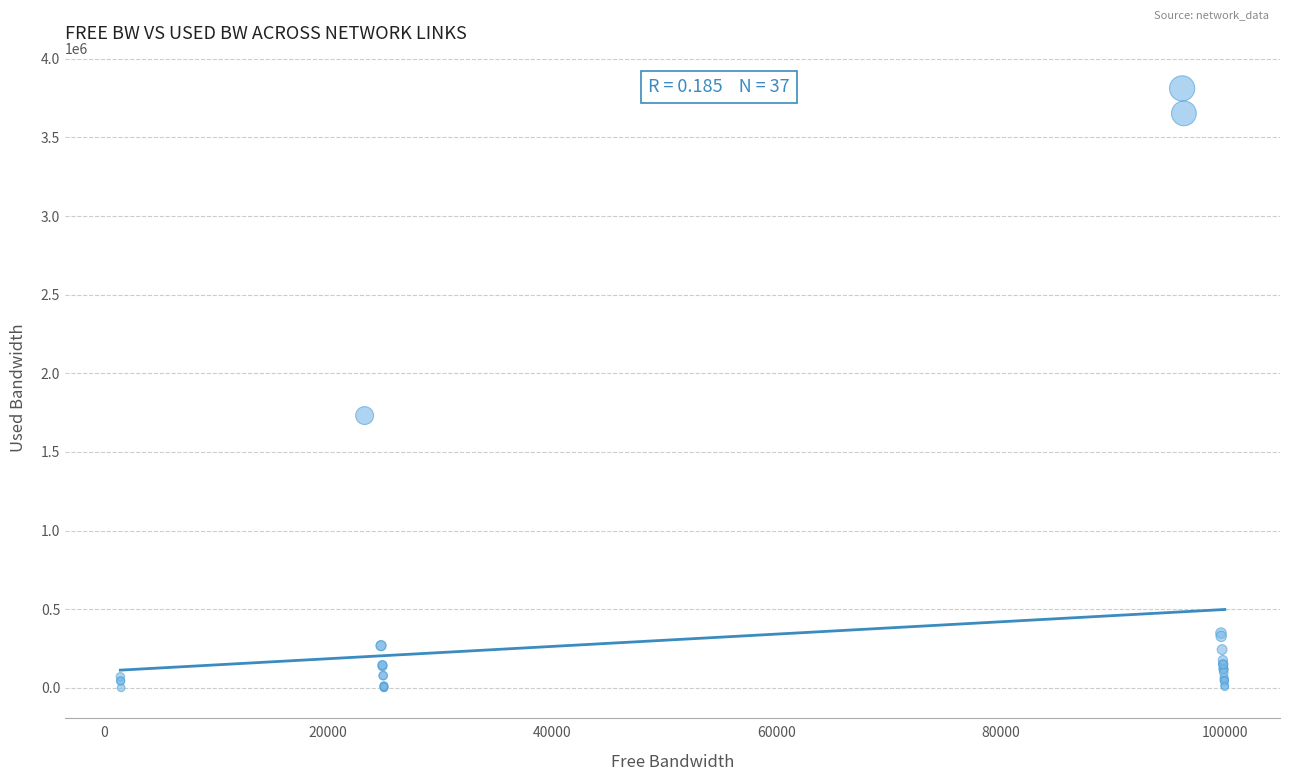

What Y value in the scatter plot is closest to 1906033?

1731475.4